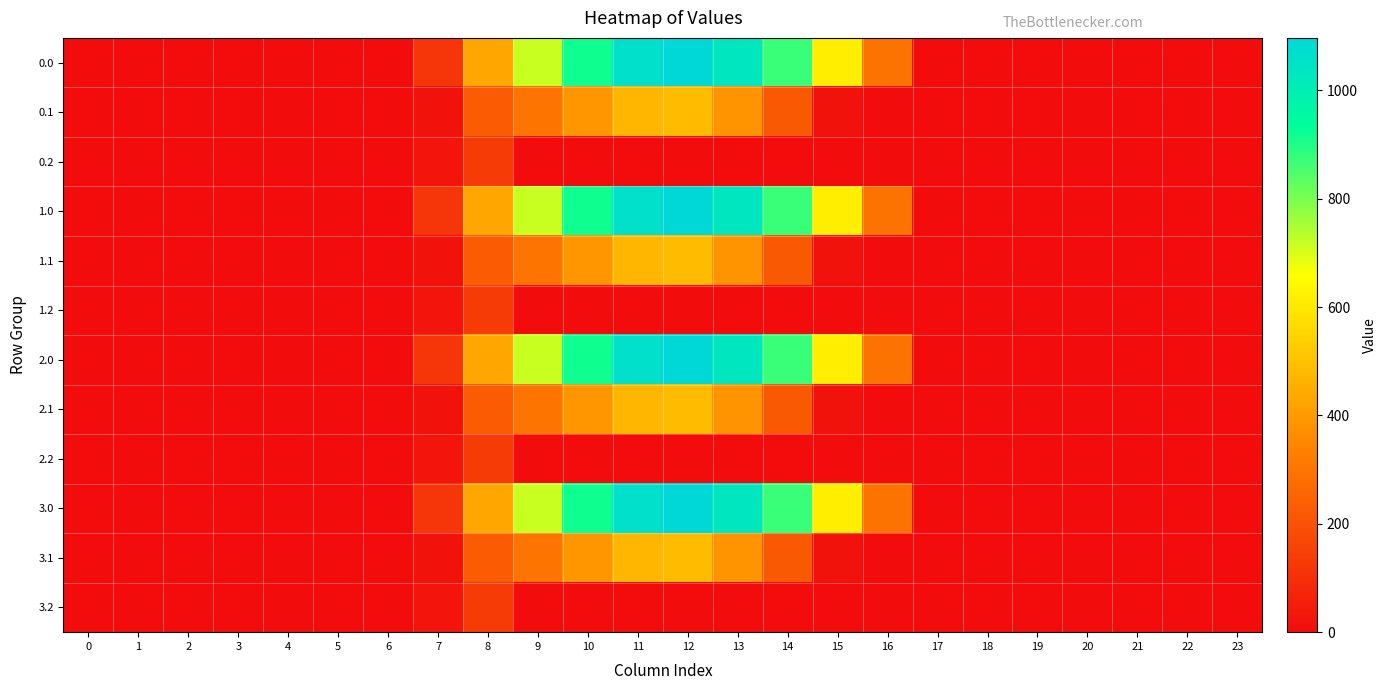

At 3, list the series in order from largest to smallest.

0.0, 0.1, 0.2, 1.0, 1.1, 1.2, 2.0, 2.1, 2.2, 3.0, 3.1, 3.2